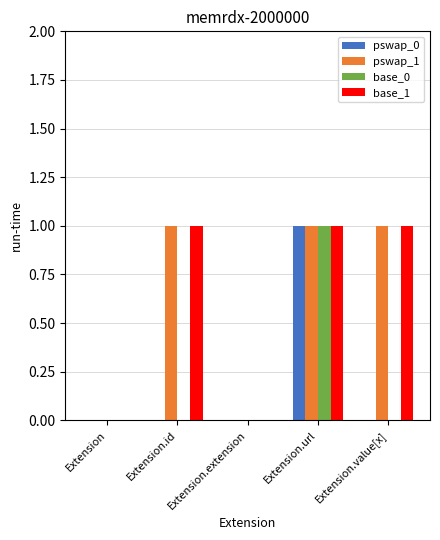

At which category is the sum across all series the highest?

Extension.url